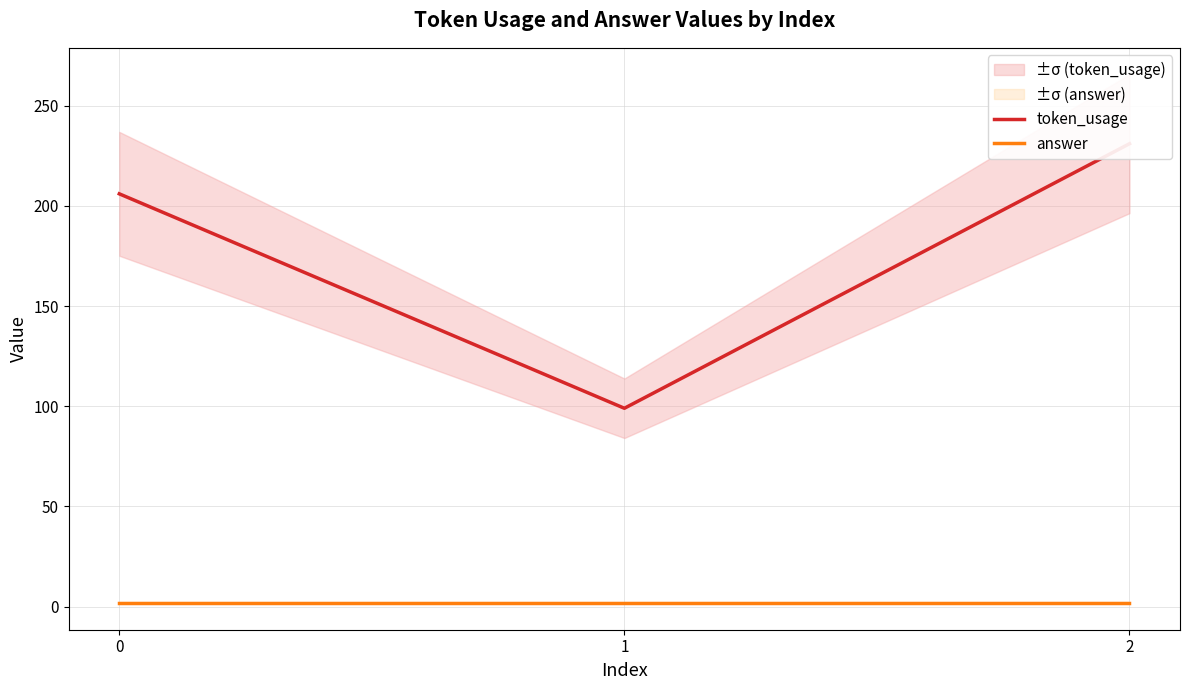

What is the spread (max minus min) of values at 2?

229